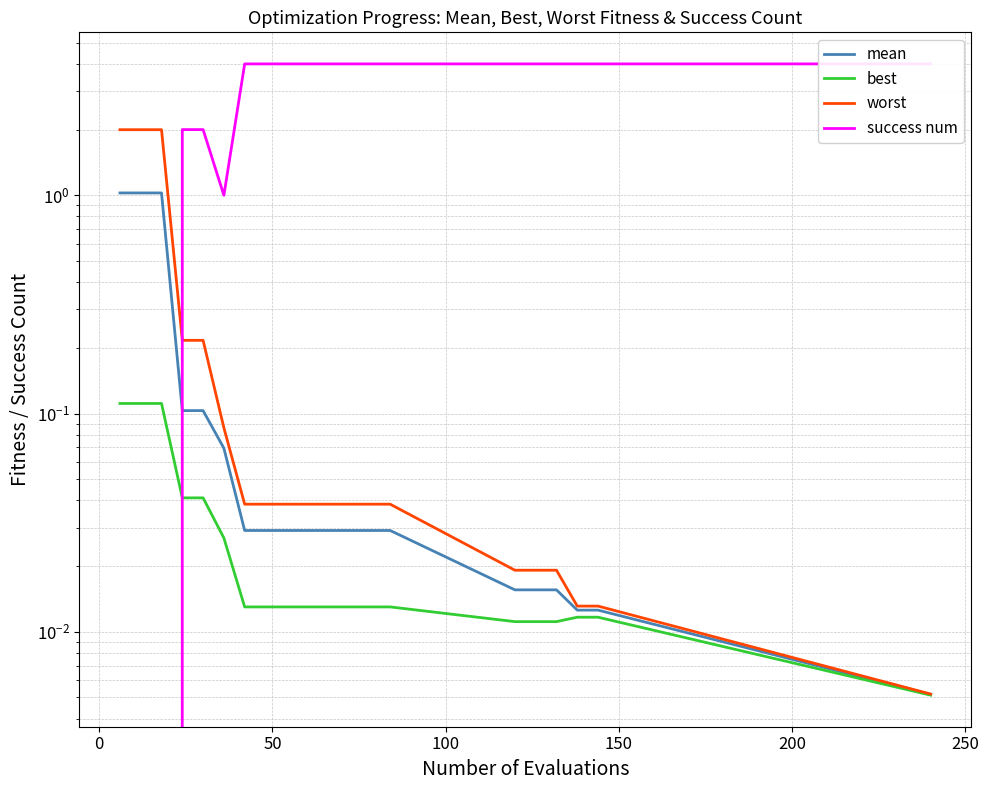

The value of worst at 10 is 0.1. True or false?

False